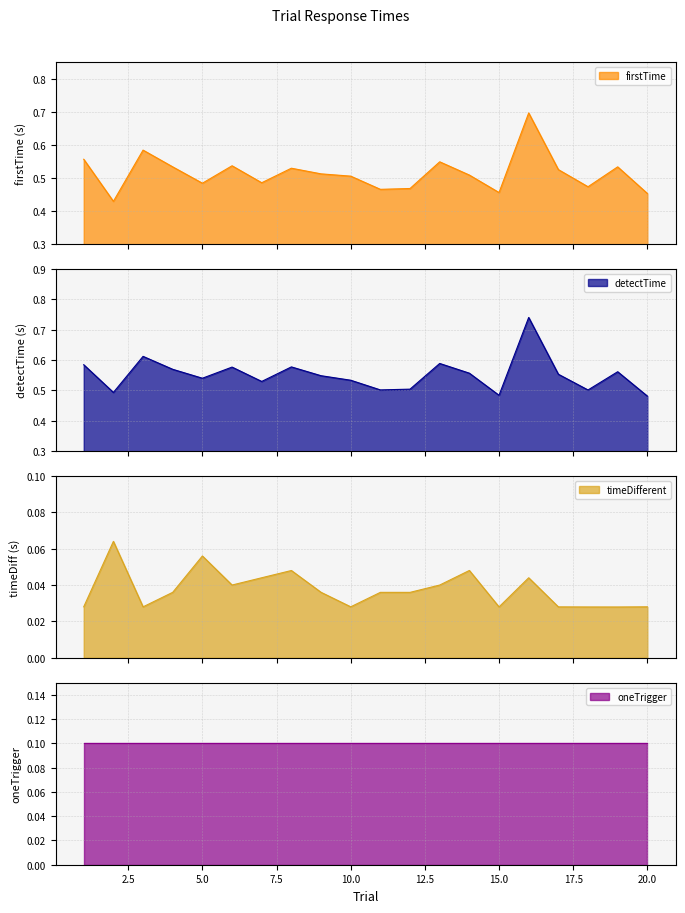

What is the sum of all detectTime values?

11.0